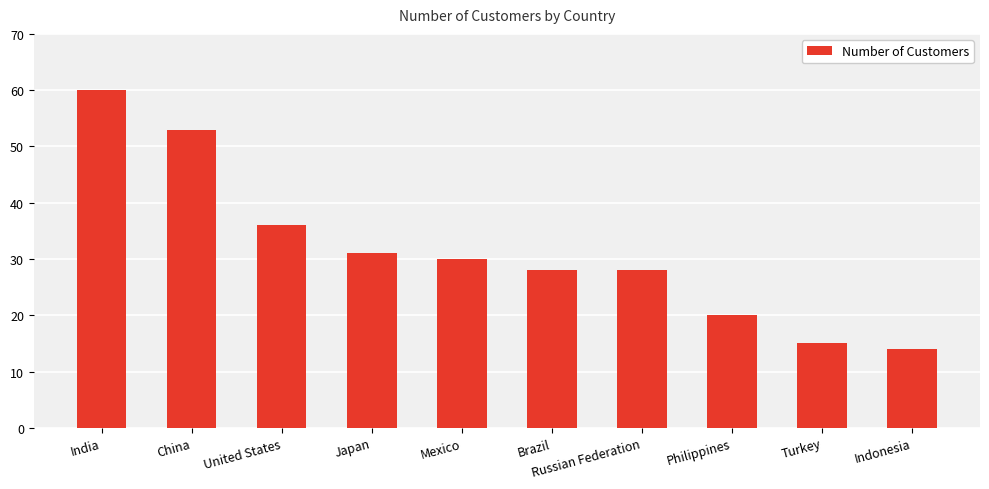

What is the difference between the values at Japan and Russian Federation?

3